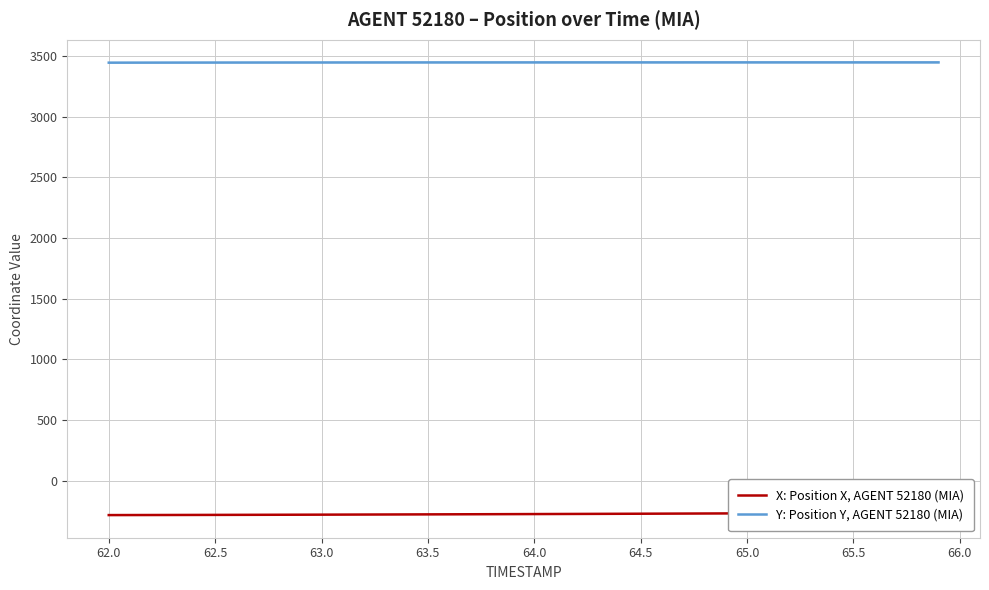

True or false: Y: Position Y, AGENT 52180 (MIA) and X: Position X, AGENT 52180 (MIA) intersect in this chart.

False